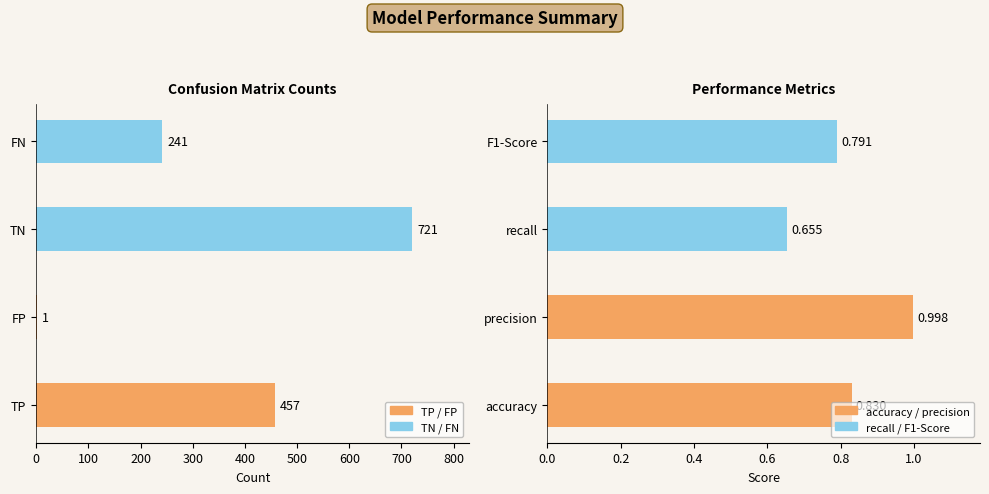

What is the minimum value for rate?

0.7